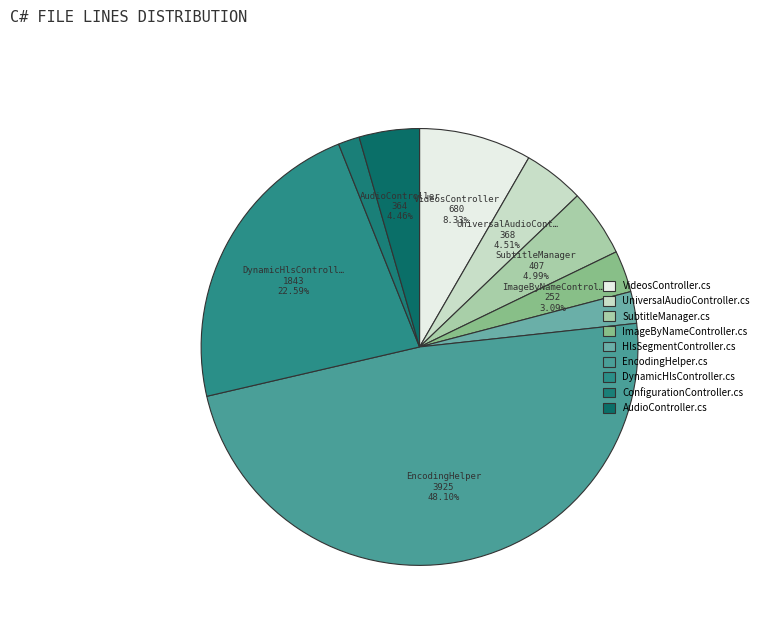

Is there any slice that represents more than half of the pie?

No